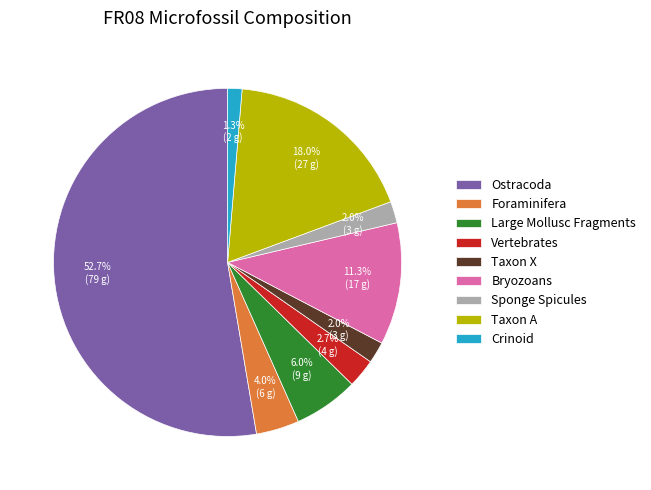

Is the sum of Taxon X and Taxon A greater than half?

No